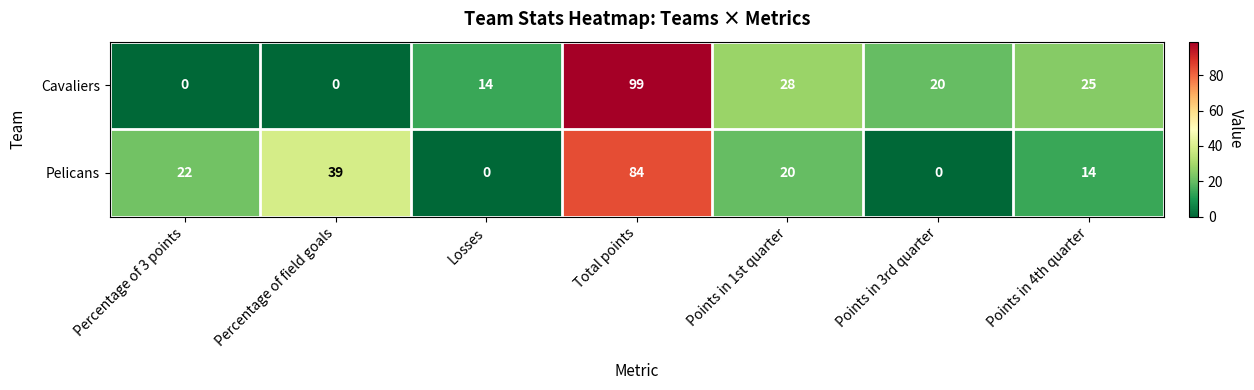

List the series in order of their overall mean, lowest first.

Pelicans, Cavaliers